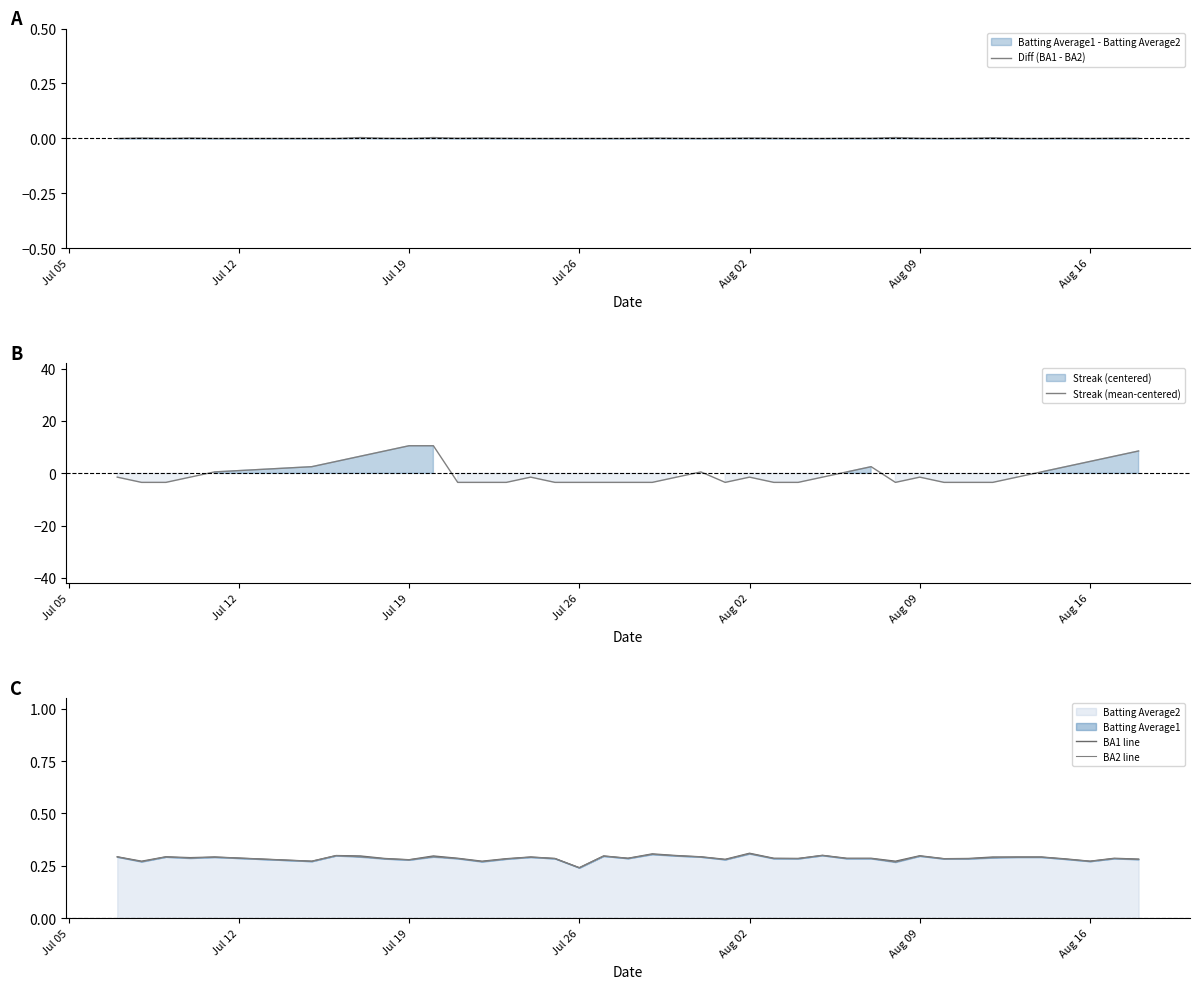

Does the chart have visible grid lines?

No